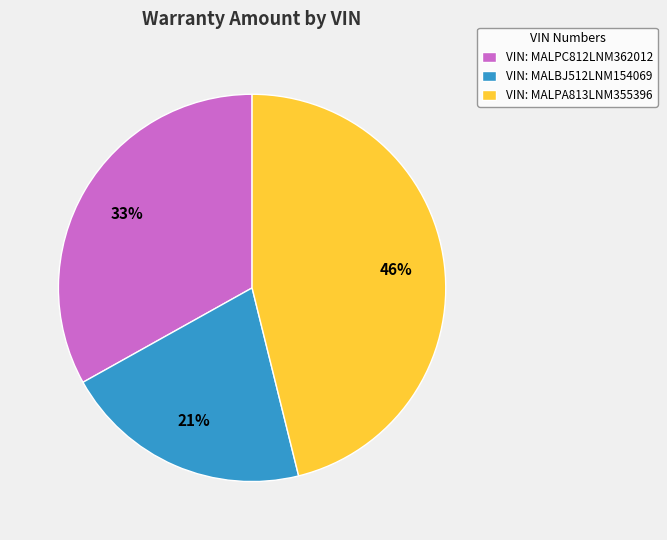

Rank the categories by value from highest to lowest.

VIN: MALPA813LNM355396, VIN: MALPC812LNM362012, VIN: MALBJ512LNM154069